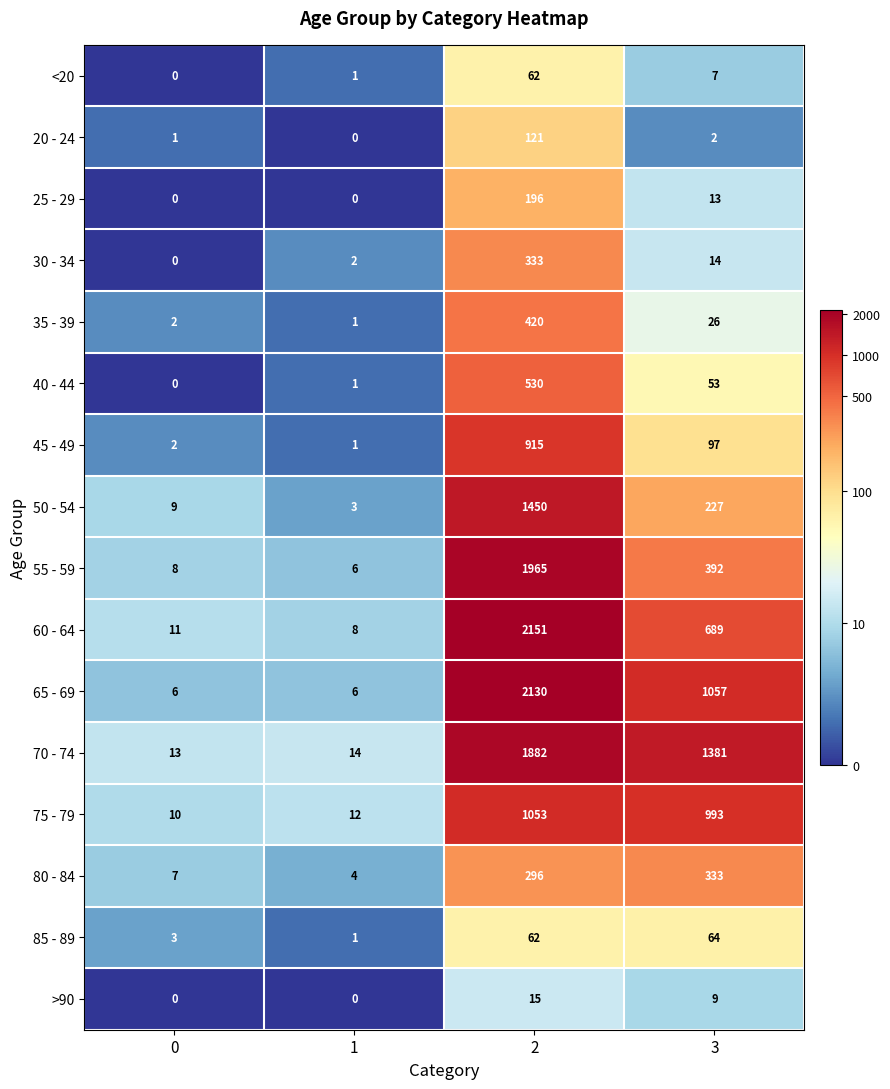

Rank the categories by 20 - 24 value from highest to lowest.

2, 3, 0, 1